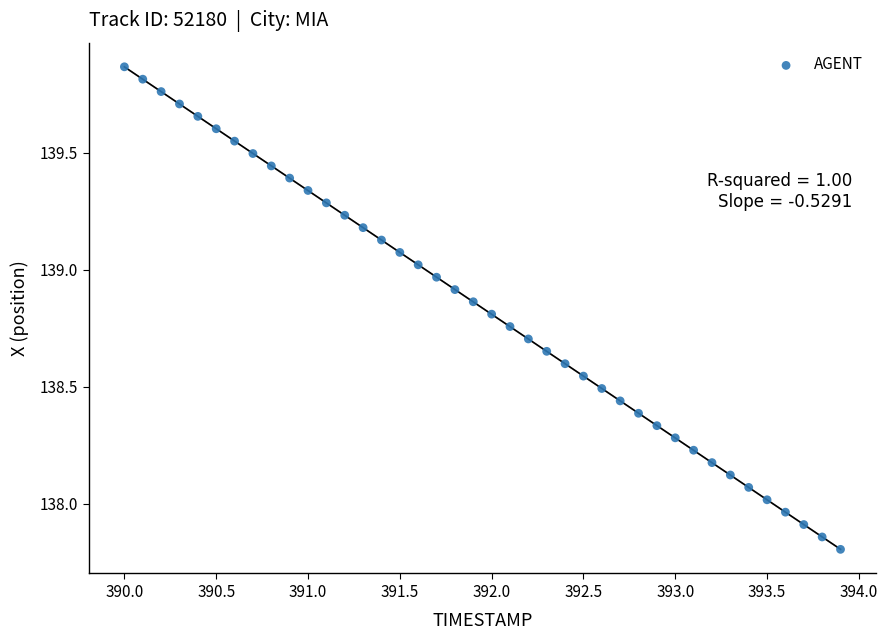

What is the range of Y values (max minus min)?

2.1